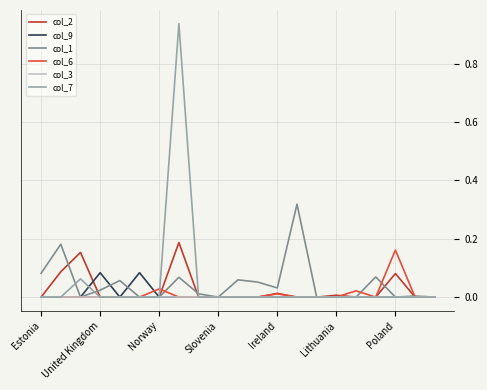

Which label corresponds to the largest value in the chart?

7